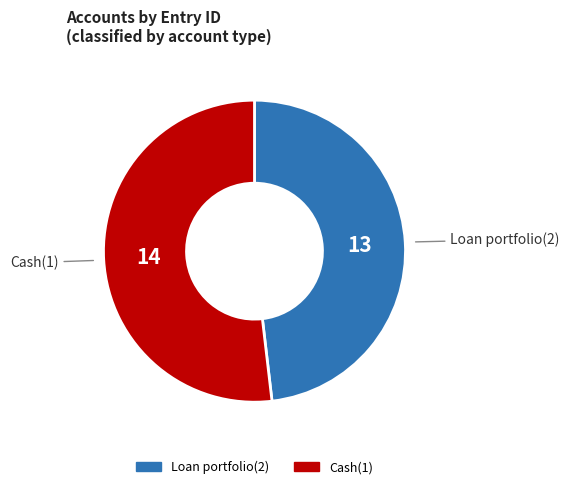

Does Loan portfolio(2) account for over 50% of the chart?

No